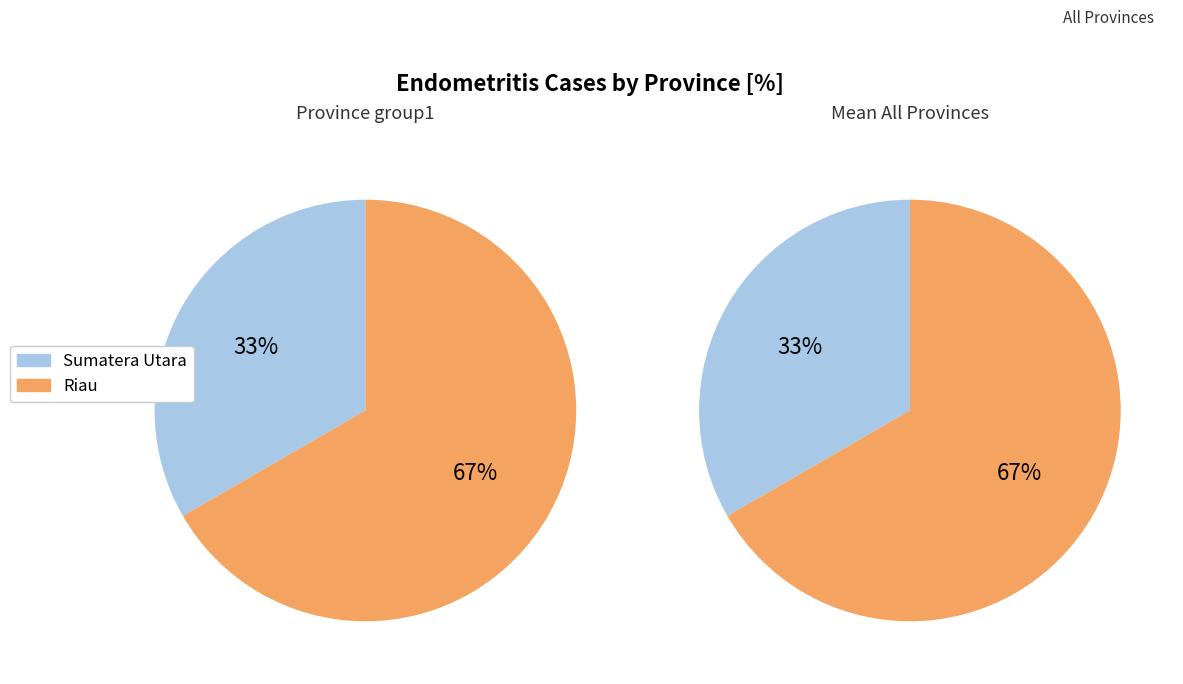

What is the ratio of the value at Sumatera Utara to the value at Riau?

0.5